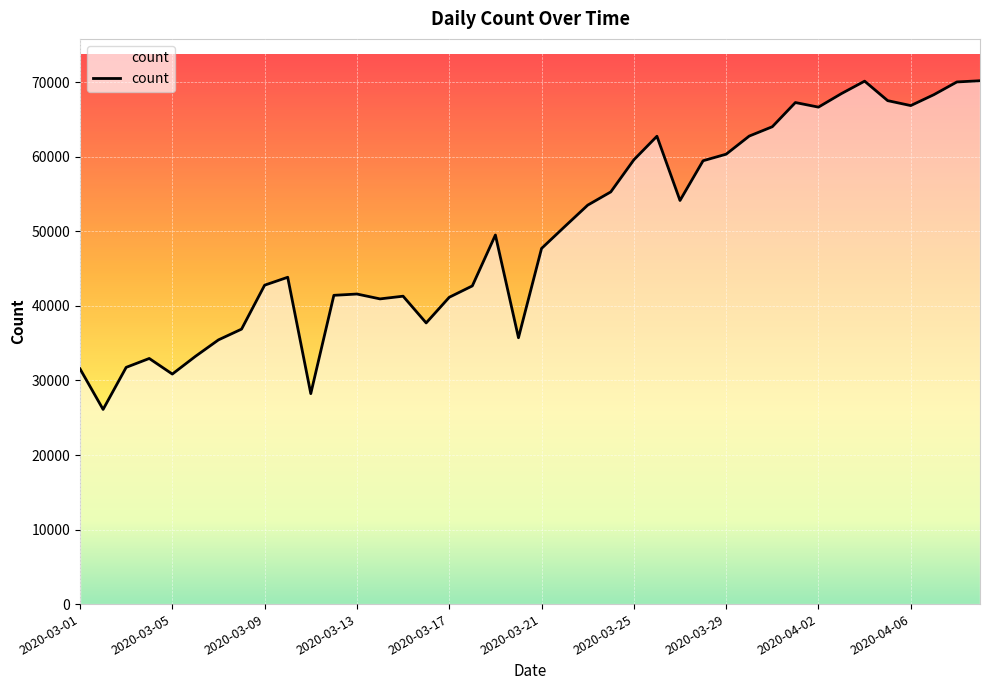

What is the greatest value displayed?

70209